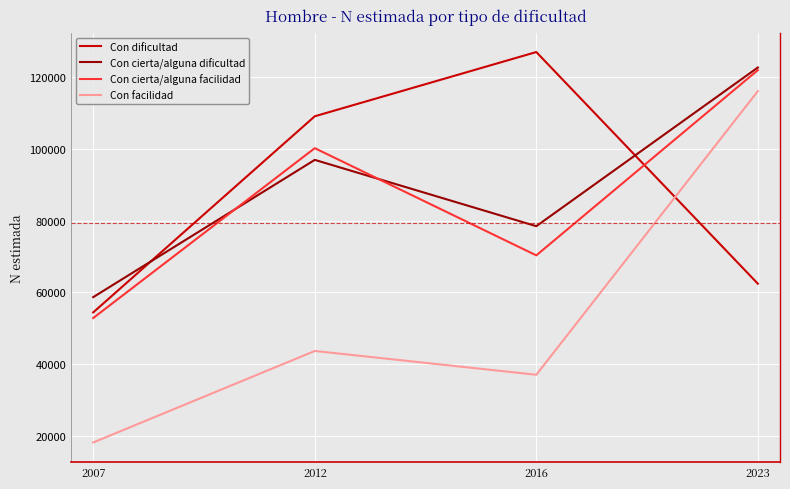

Is it true that Con cierta/alguna facilidad equals 100154 at 2012?

True